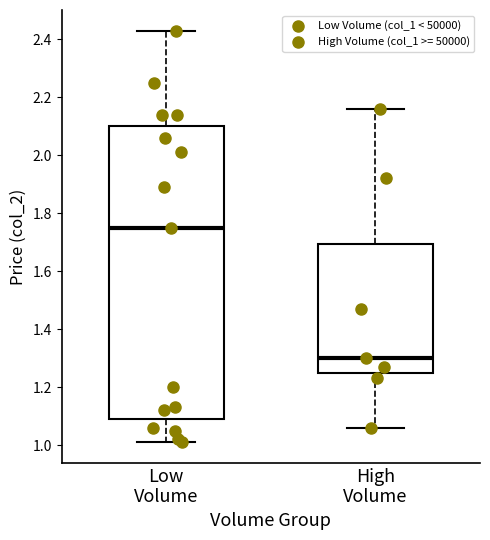

Where is the upper edge of the box for High Volume on the y-axis? The values are not printed on the chart, so give them approximately, as read against the axis.

1.70